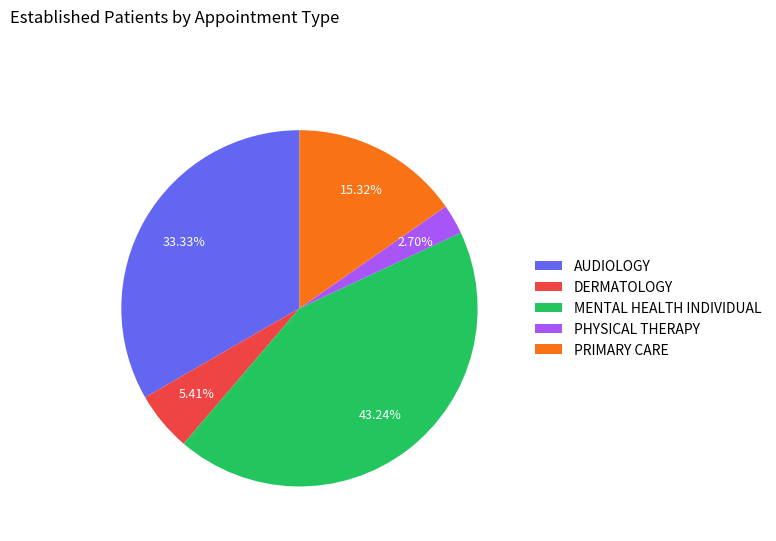

Is it true that DERMATOLOGY is 1% of the pie?

False